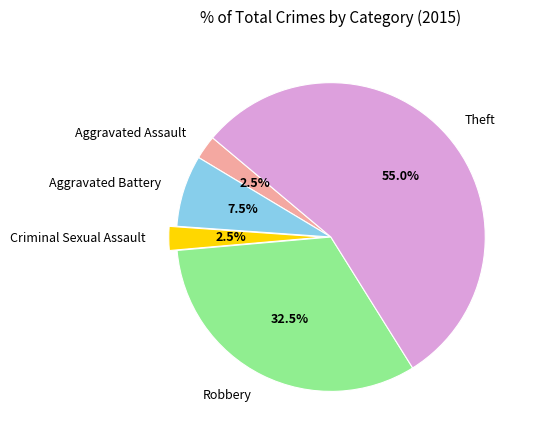

To the nearest percent, what is the difference between the Theft and Robbery slice percentages?

22%